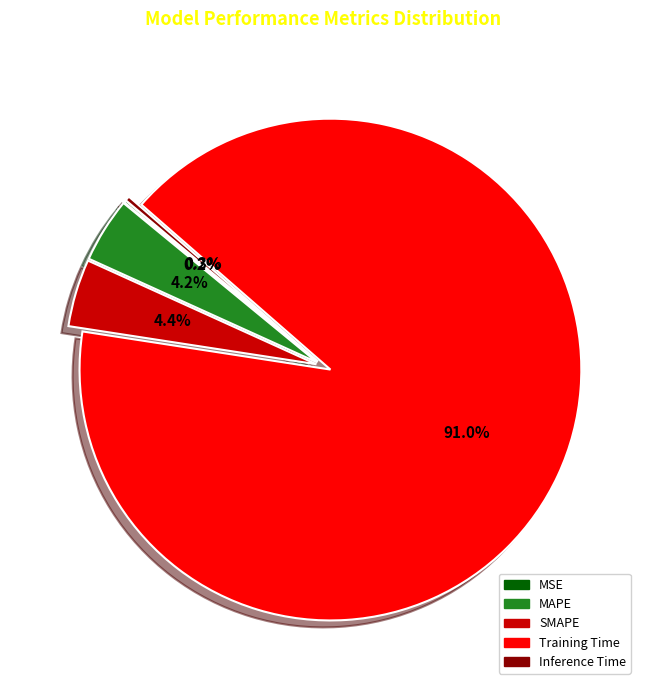

Do SMAPE and Inference Time together represent more than half of the pie?

No